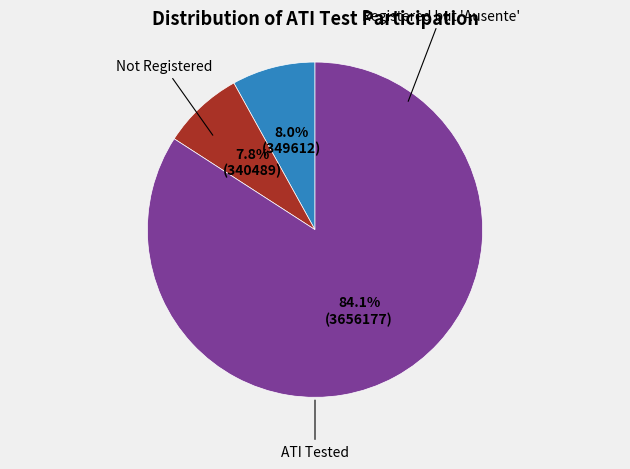

Does any single category account for the majority?

Yes